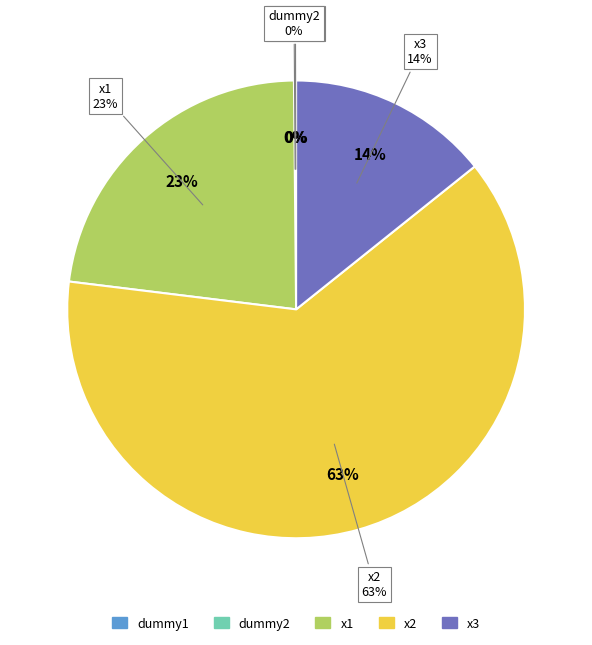

Rank the categories by value from lowest to highest.

dummy1, dummy2, x3, x1, x2